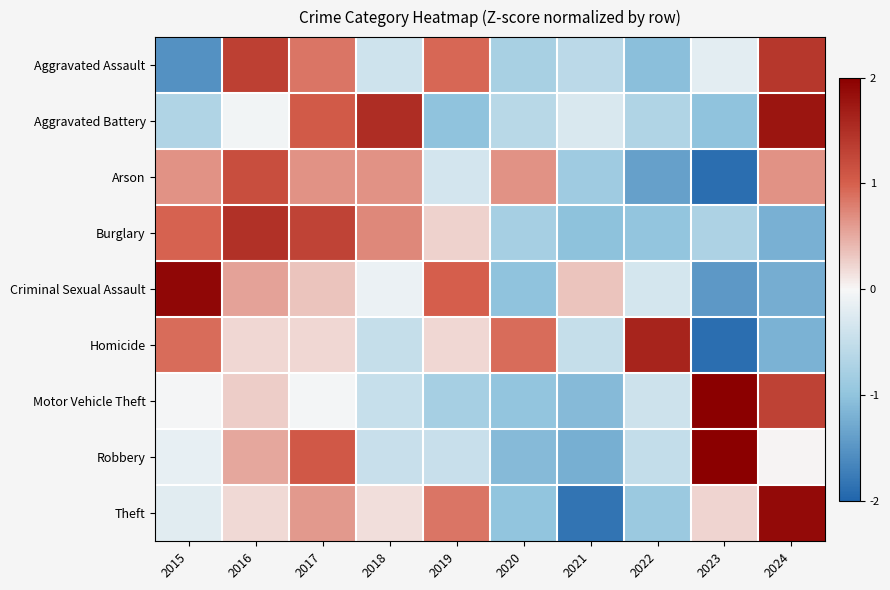

At 2021, list the series in order from largest to smallest.

Criminal Sexual Assault, Aggravated Battery, Homicide, Aggravated Assault, Arson, Burglary, Motor Vehicle Theft, Robbery, Theft